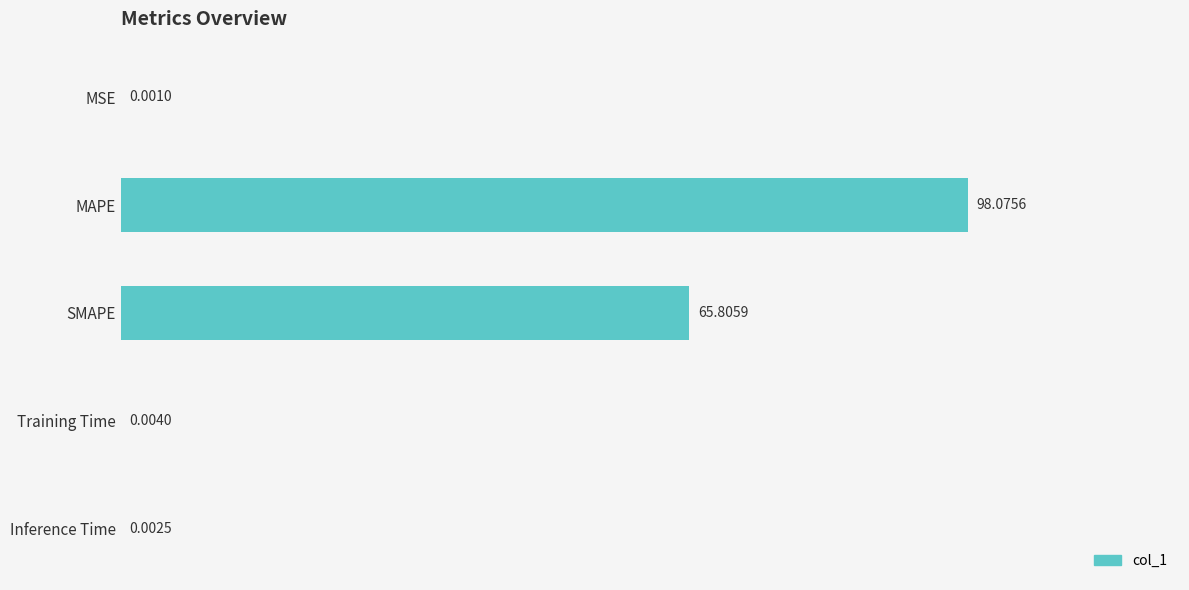

At which category does the chart reach its peak across all series?

MAPE